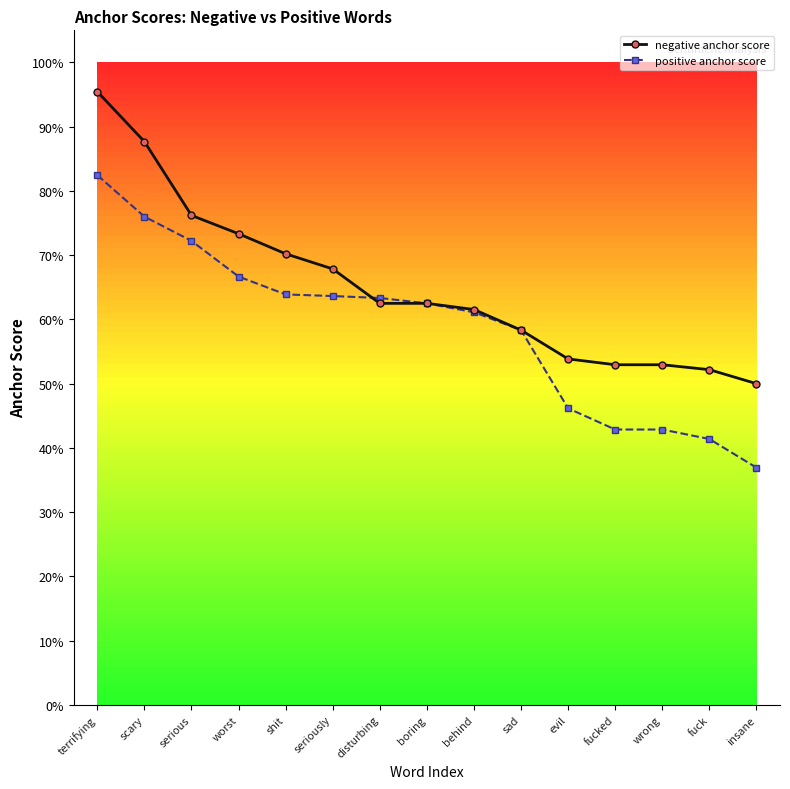

Is it true that positive anchor score equals 0.3 at scary?

False